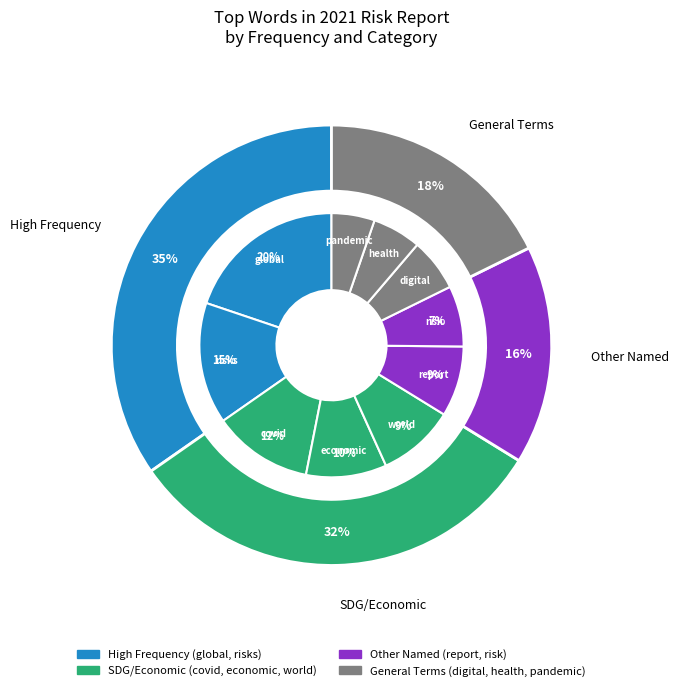

Combined, what portion of the pie is health and digital?

12.4%